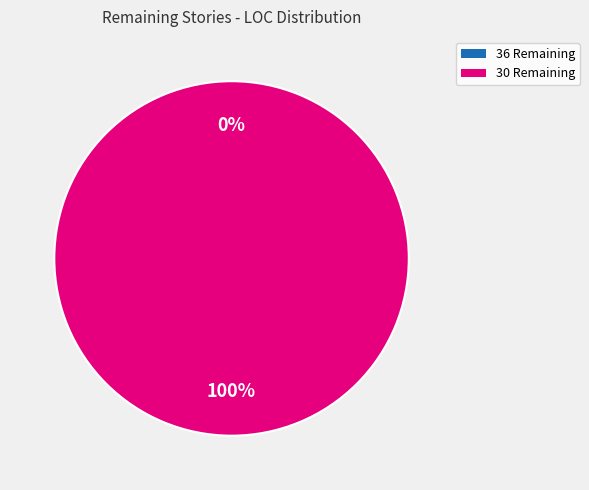

How many segments does this pie chart have?

2